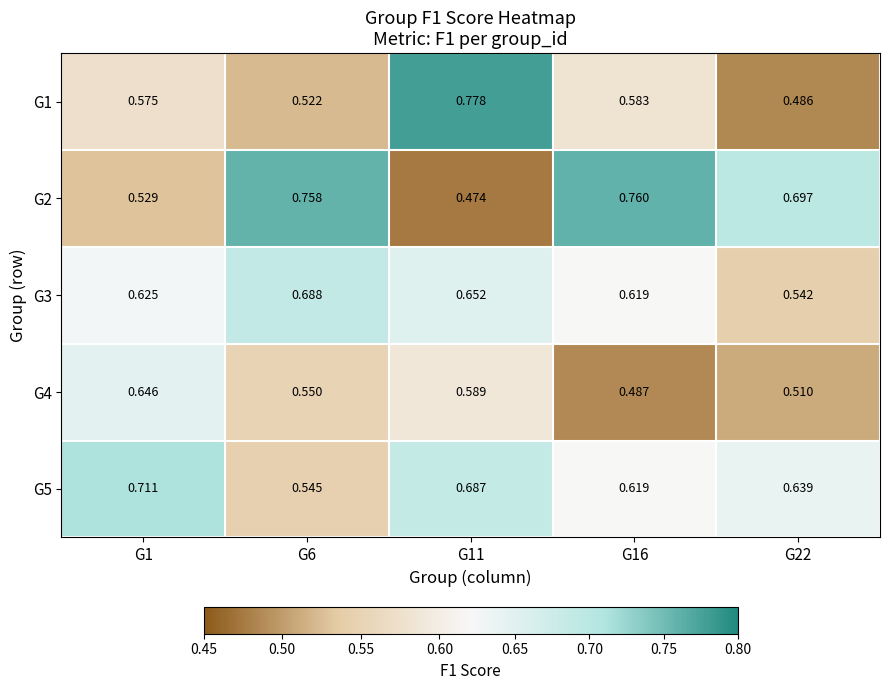

Is the value of G4 at G11 greater than the value of G5 at G6?

Yes